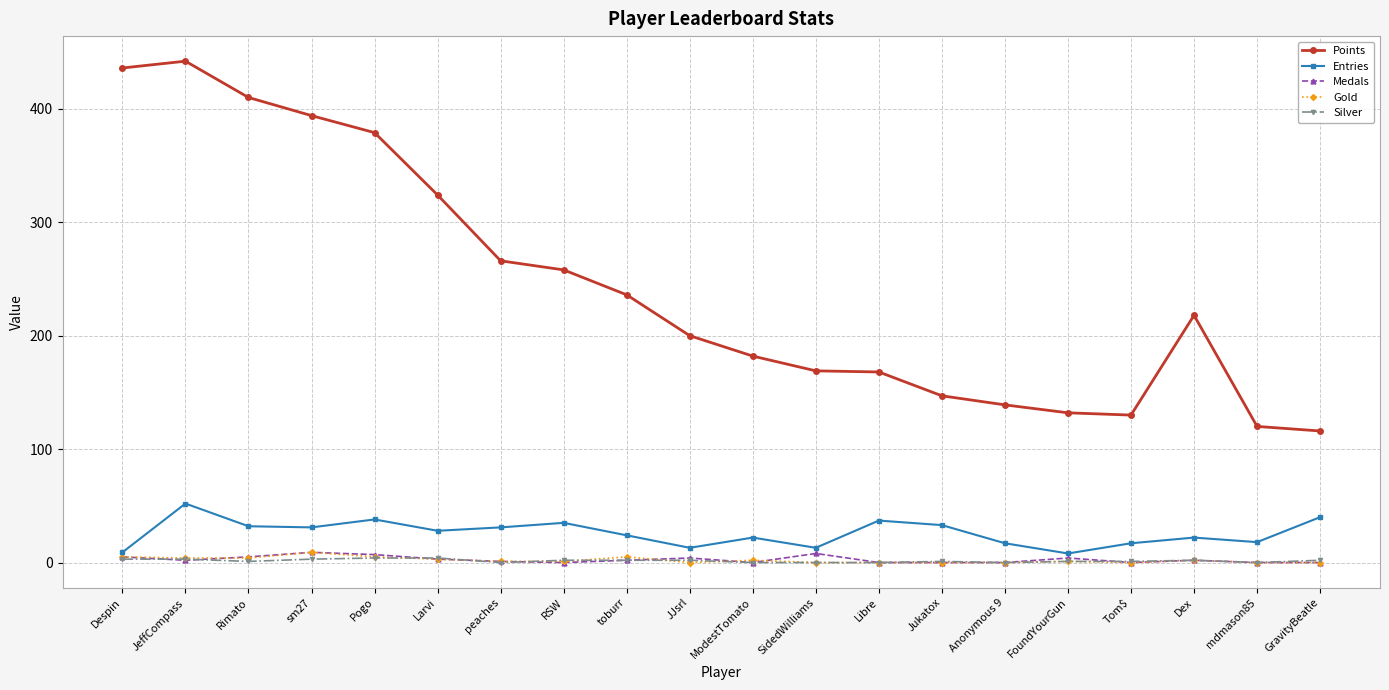

True or false: Points has more than 1 points higher than both neighbors.

True